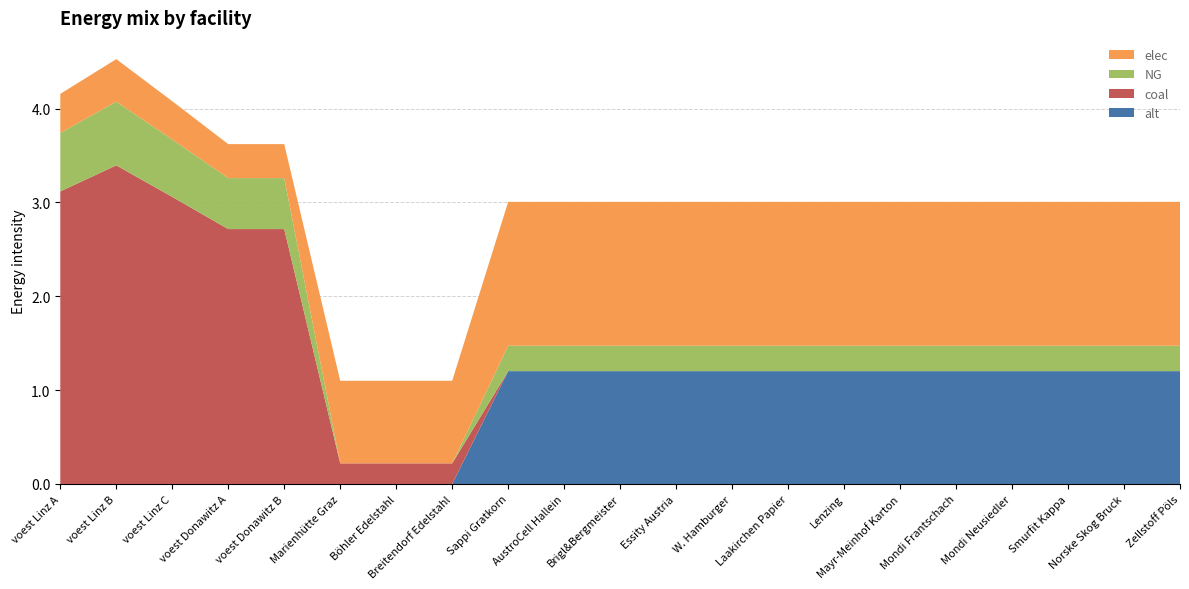

Reading left to right, list all the values displayed in this chart.

NG: 0.6	0.7	0.6	0.5	0.5	0.0	0.0	0.0	0.3	0.3	0.3	0.3	0.3	0.3	0.3	0.3	0.3	0.3	0.3	0.3	0.3
elec: 0.4	0.5	0.4	0.4	0.4	0.9	0.9	0.9	1.5	1.5	1.5	1.5	1.5	1.5	1.5	1.5	1.5	1.5	1.5	1.5	1.5
coal: 3.1	3.4	3.1	2.7	2.7	0.2	0.2	0.2	0.0	0.0	0.0	0.0	0.0	0.0	0.0	0.0	0.0	0.0	0.0	0.0	0.0
alt: 0.0	0.0	0.0	0.0	0.0	0.0	0.0	0.0	1.2	1.2	1.2	1.2	1.2	1.2	1.2	1.2	1.2	1.2	1.2	1.2	1.2